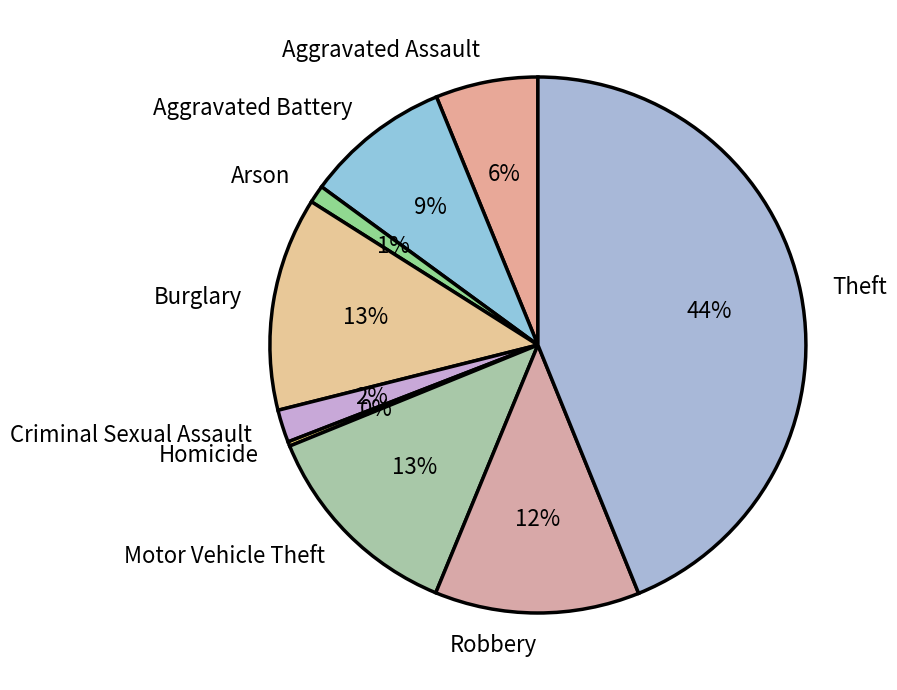

What is the largest slice in the pie chart?

Theft